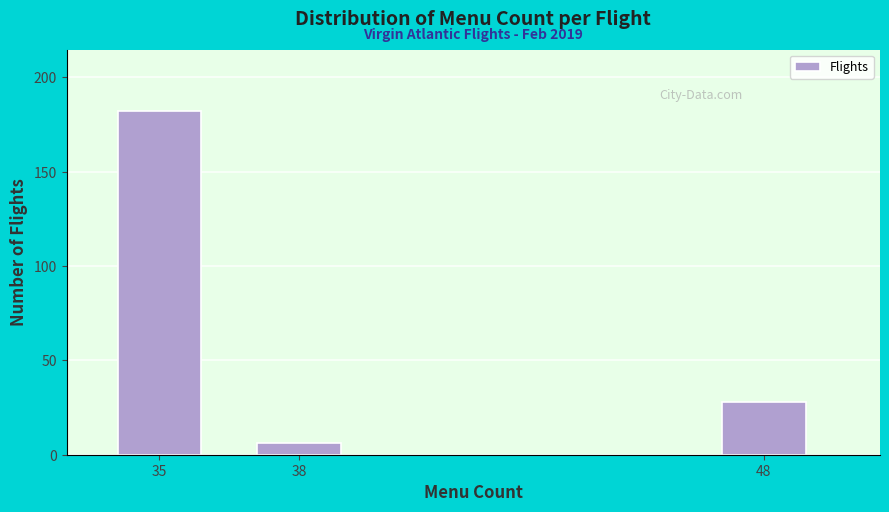

Reading left to right, extract all data points from this chart.

182	6	28